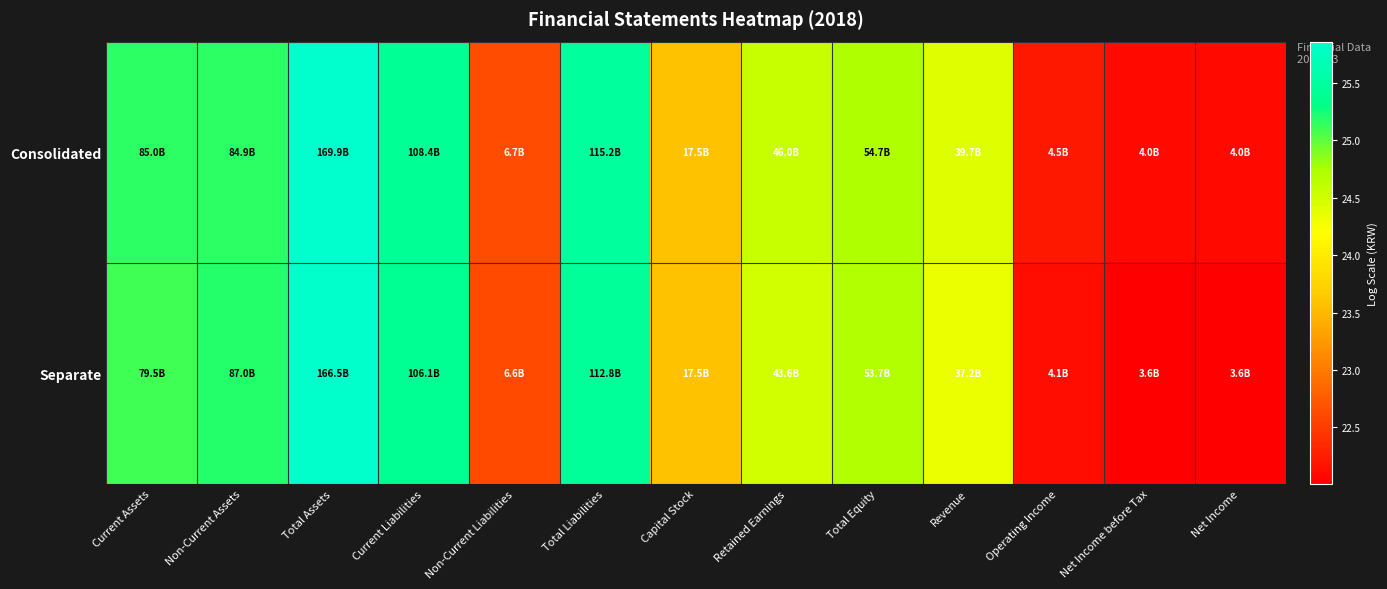

Reading left to right, transcribe all the data shown in this chart.

Consolidated: Current Assets=25.2	Non-Current Assets=25.2	Total Assets=25.9	Current Liabilities=25.4	Non-Current Liabilities=22.6	Total Liabilities=25.5	Capital Stock=23.6	Retained Earnings=24.6	Total Equity=24.7	Revenue=24.4	Operating Income=22.2	Net Income before Tax=22.1	Net Income=22.1
Separate: Current Assets=25.1	Non-Current Assets=25.2	Total Assets=25.8	Current Liabilities=25.4	Non-Current Liabilities=22.6	Total Liabilities=25.4	Capital Stock=23.6	Retained Earnings=24.5	Total Equity=24.7	Revenue=24.3	Operating Income=22.1	Net Income before Tax=22.0	Net Income=22.0